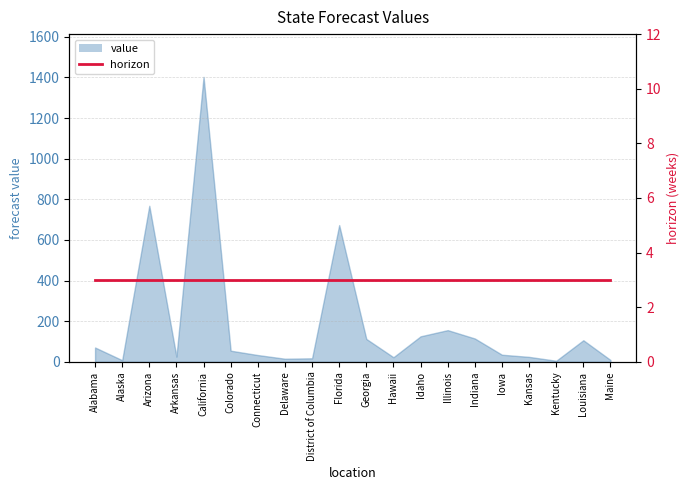

Rank the categories by value from highest to lowest.

California, Arizona, Florida, Illinois, Idaho, Indiana, Georgia, Louisiana, Alabama, Colorado, Iowa, Connecticut, Arkansas, Kansas, Hawaii, District of Columbia, Delaware, Maine, Alaska, Kentucky